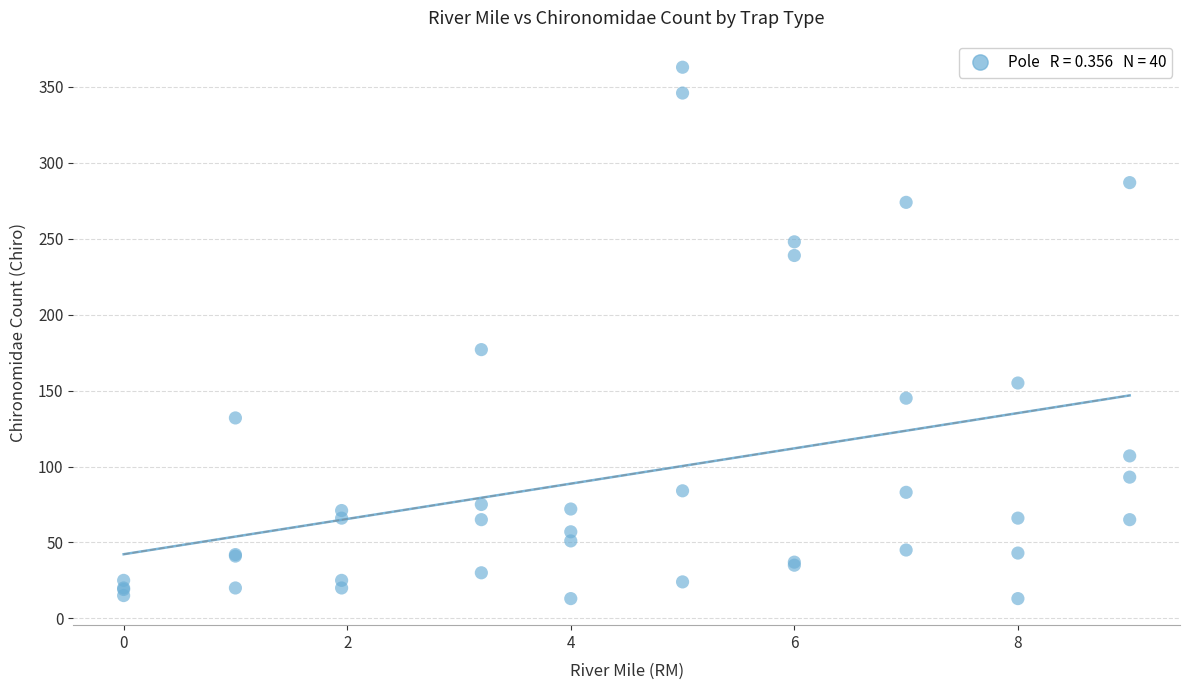

What Y value in the scatter plot is closest to 188?

177